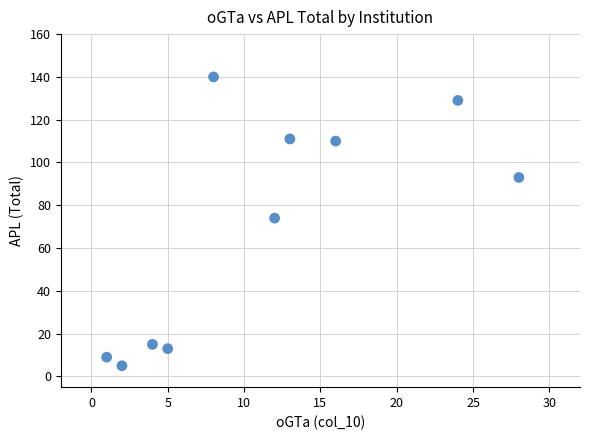

What is the average X value?

11